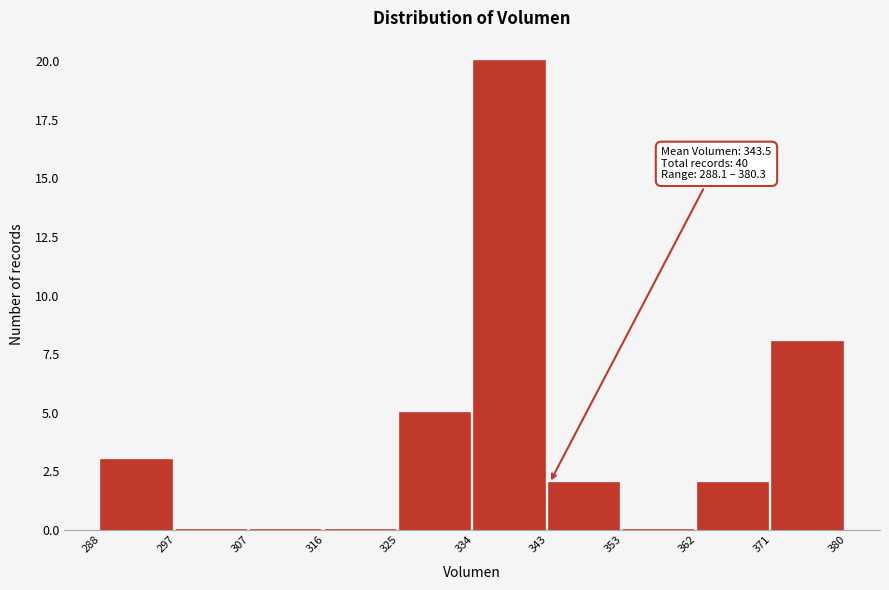

Over which range of the x-axis is the bar tallest?

334 to 343